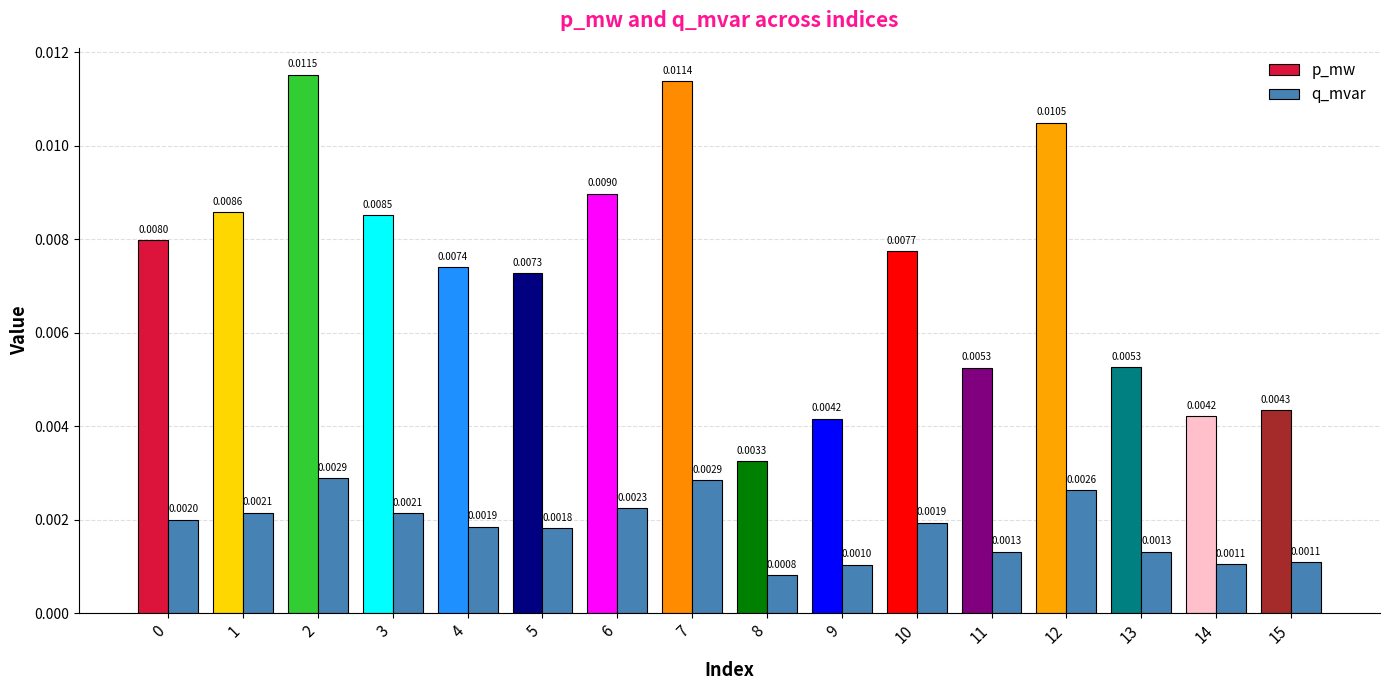

At which category does the chart reach its minimum across all series?

8